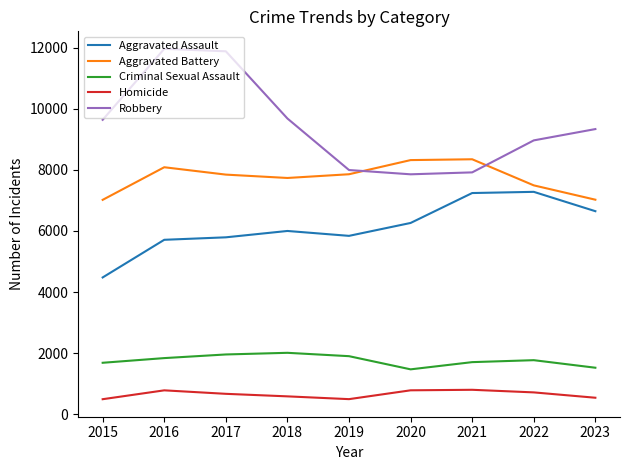

What is the minimum value for Robbery?

7855